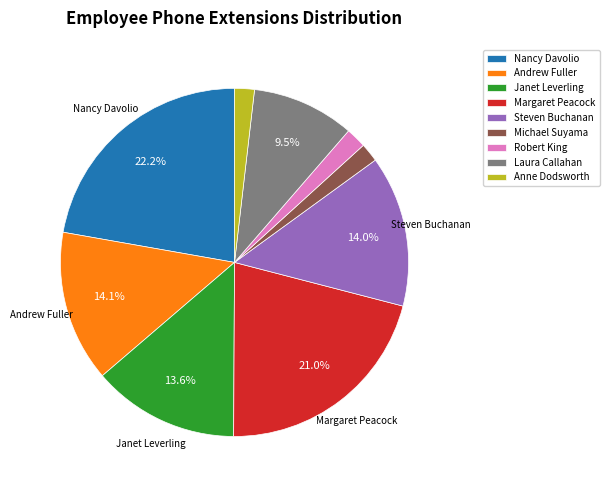

To the nearest percent, what portion does Robert King represent?

2%